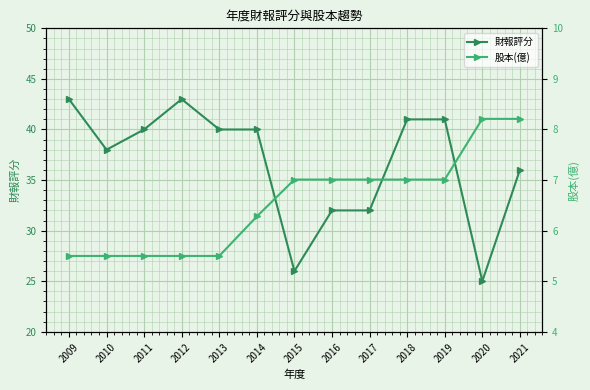

What is the difference between the second highest and minimum values in the 財報評分 series?

18